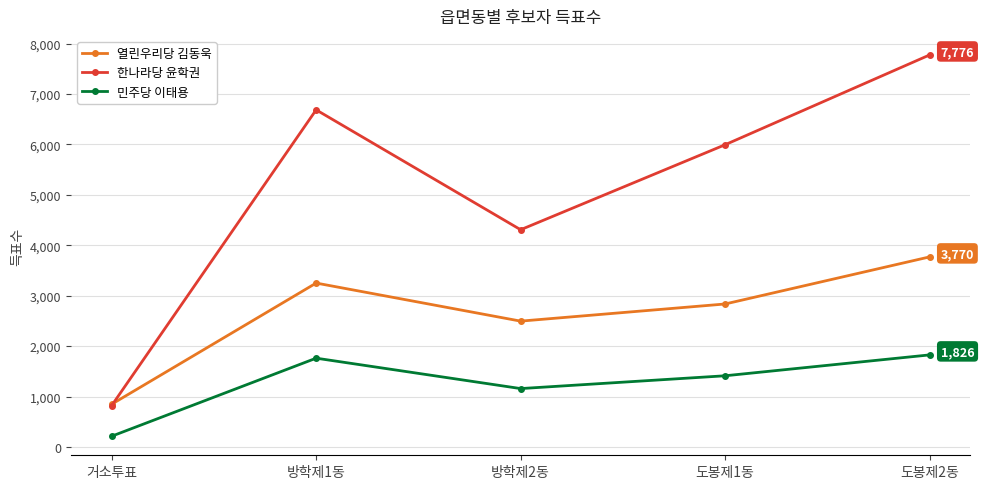

At which label does 한나라당 윤학권 reach its minimum?

거소투표